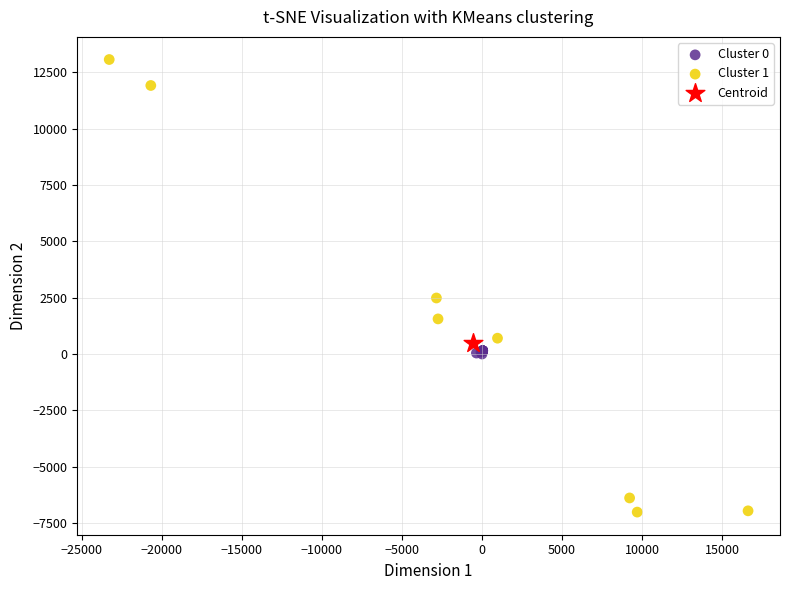

Which series contains the lowest Y value?

Cluster 1